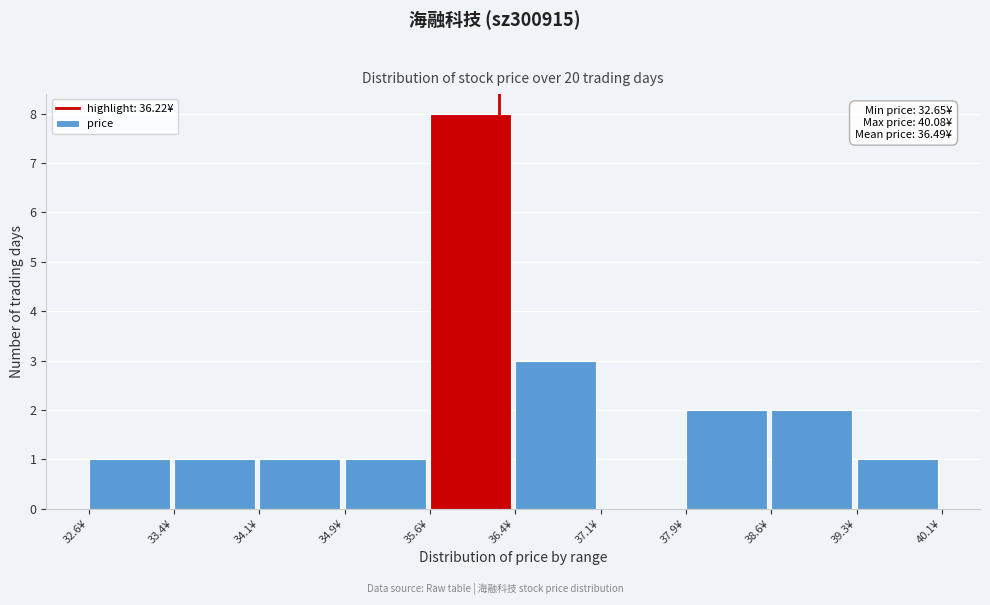

Which range on the x-axis has the tallest bar?

35.6 to 36.4